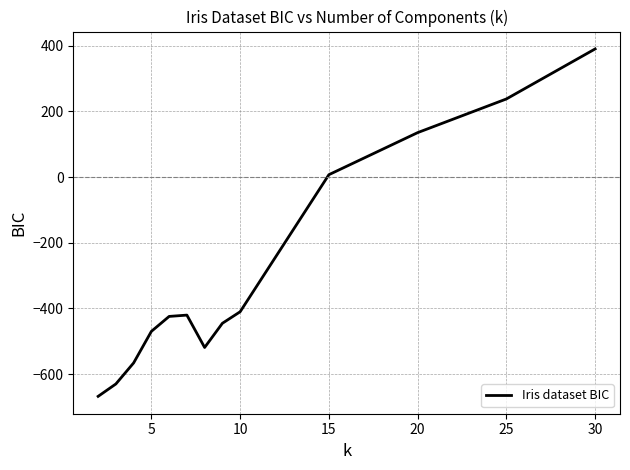

What is the smallest value displayed?

-667.7